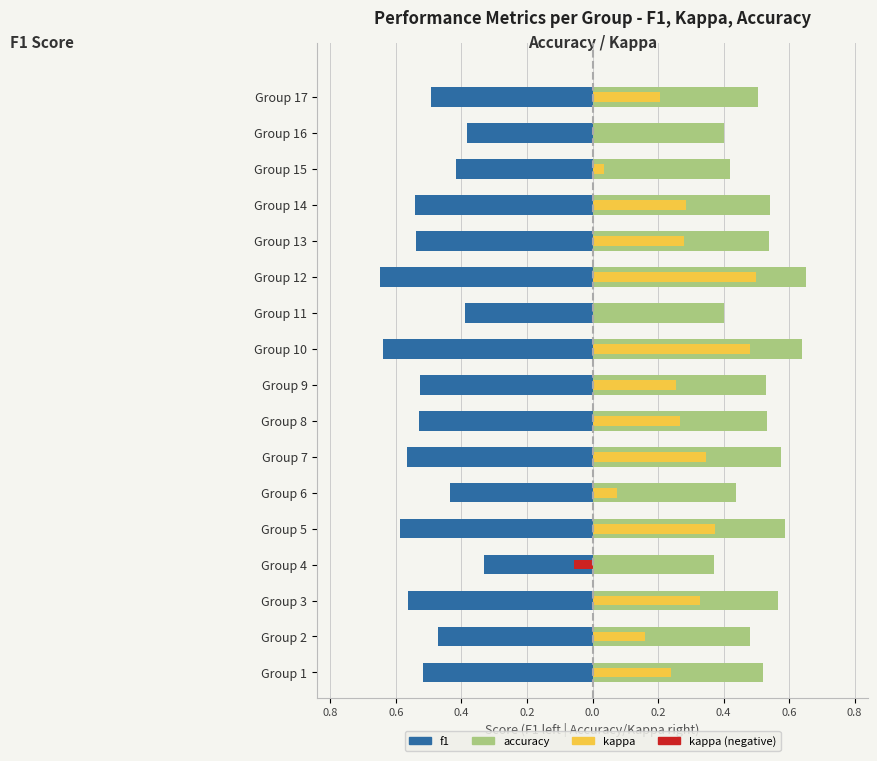

Which series has the largest total across all categories?

accuracy